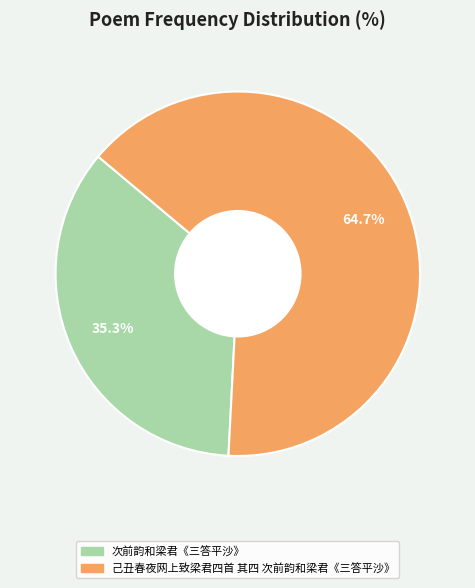

What percentage is the 己丑春夜网上致梁君四首 其四 次前韵和梁君《三答平沙》 slice, to the nearest percent?

65%